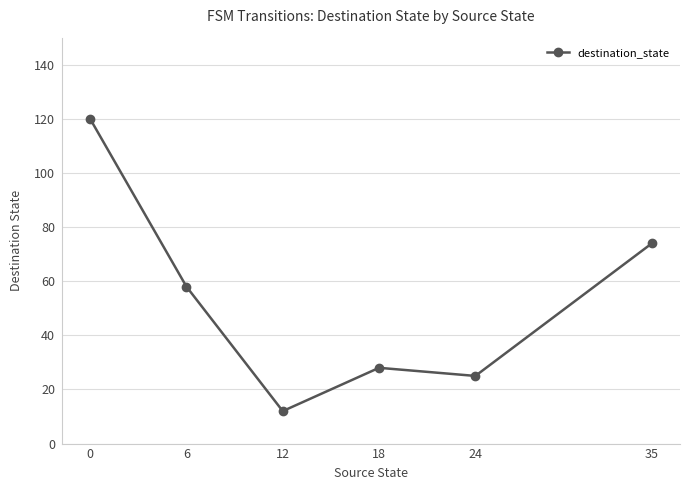

Rank the categories by value from lowest to highest.

12, 24, 18, 6, 35, 0